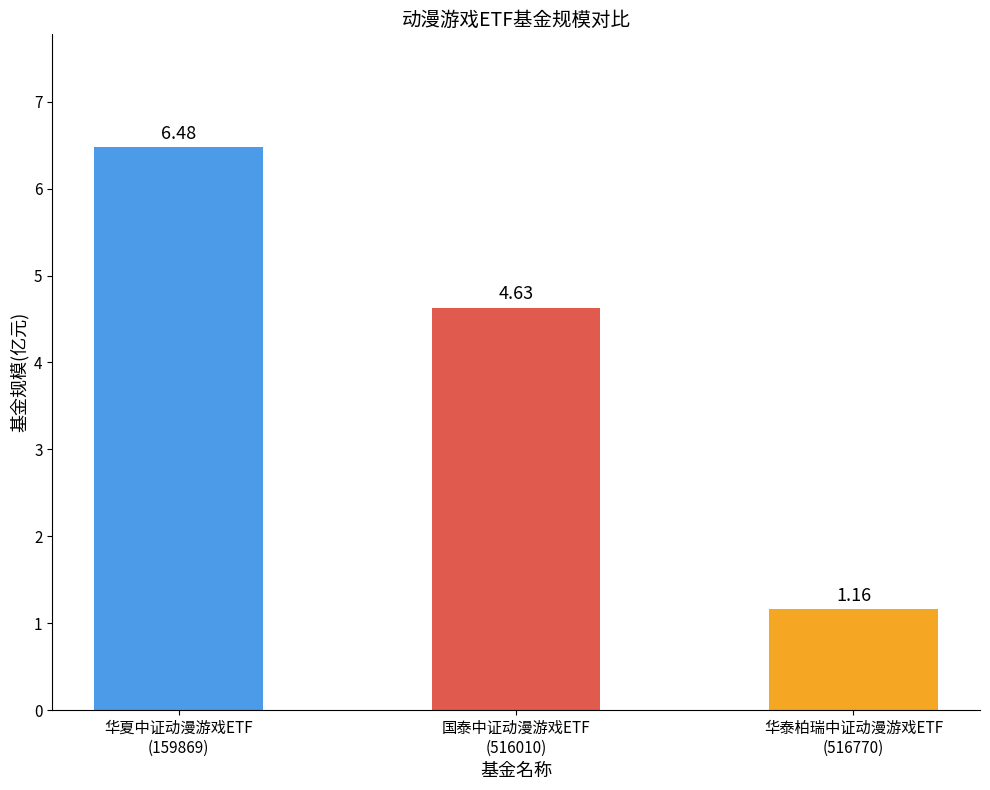

What is the greatest value displayed?

6.5